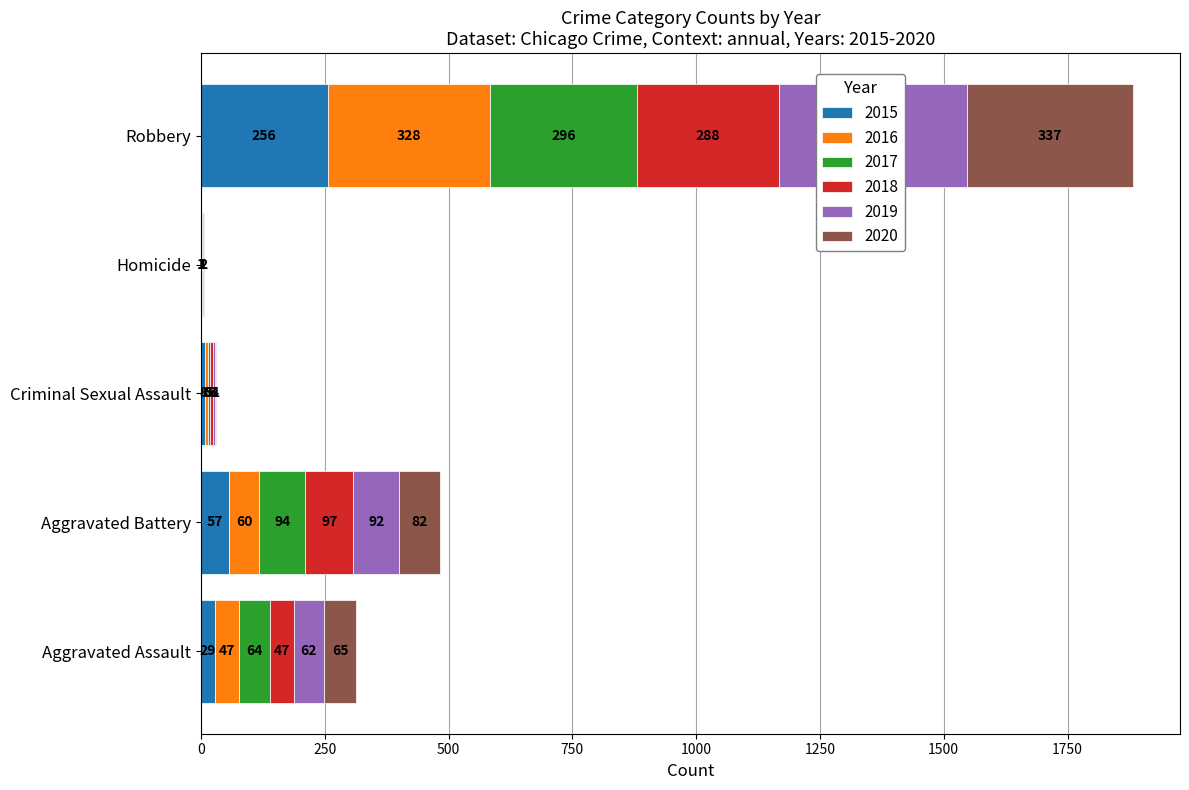

What is the maximum value for 2015?

256